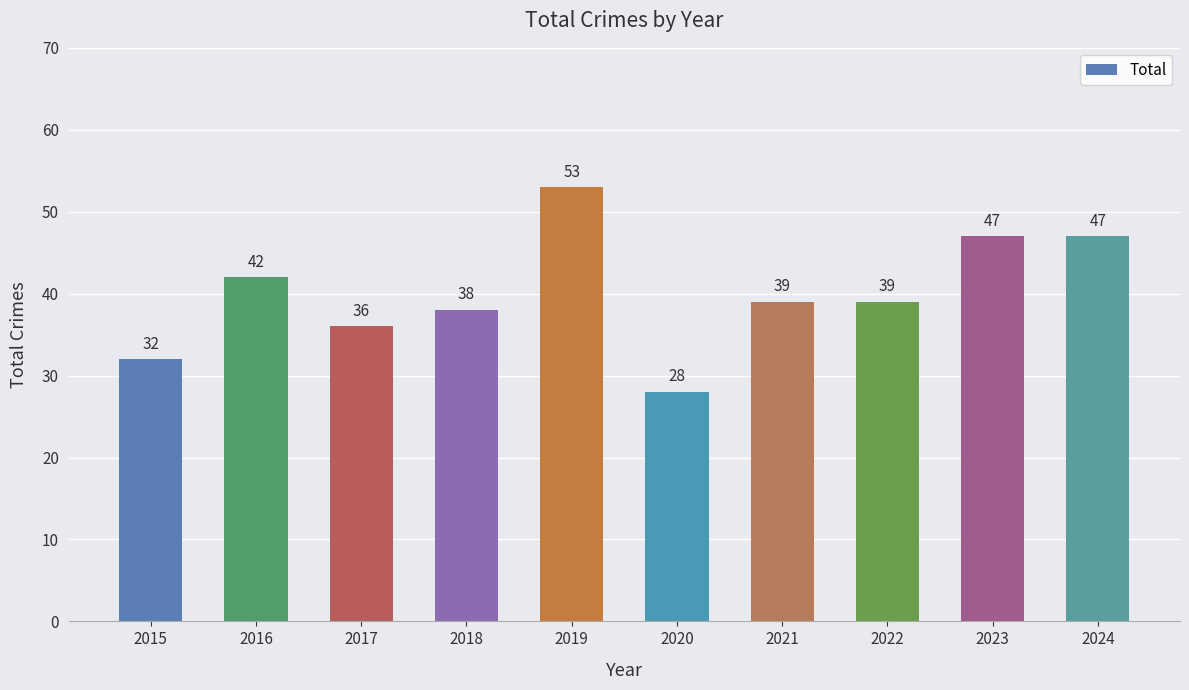

What is the difference between the second highest and second lowest values?

15